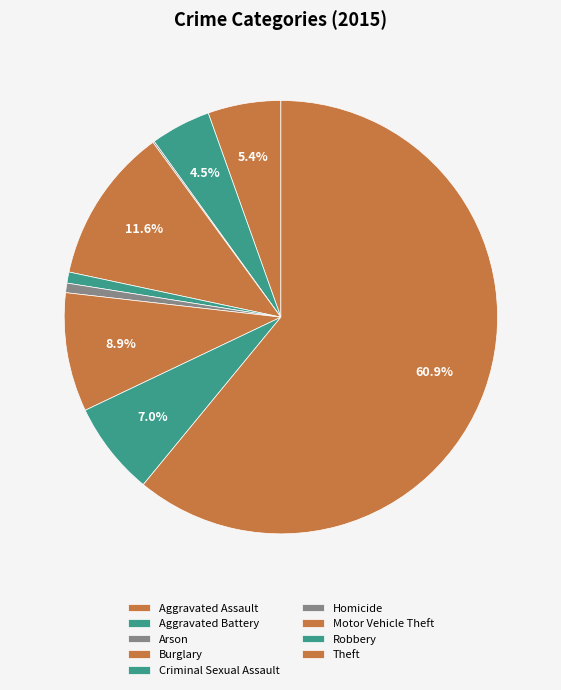

Approximately how many times larger is the value at Criminal Sexual Assault compared to Burglary?

0.1